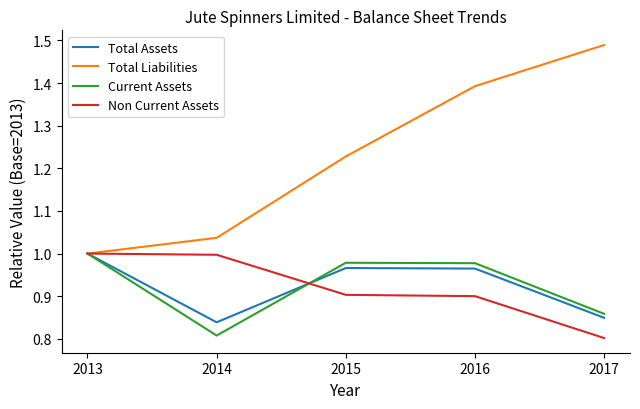

Rank the categories by Total Liabilities value from lowest to highest.

2013, 2014, 2015, 2016, 2017